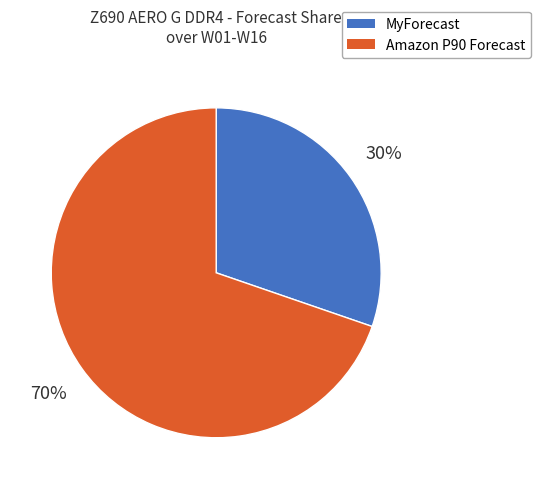

To the nearest percent, what is the average slice percentage?

50%